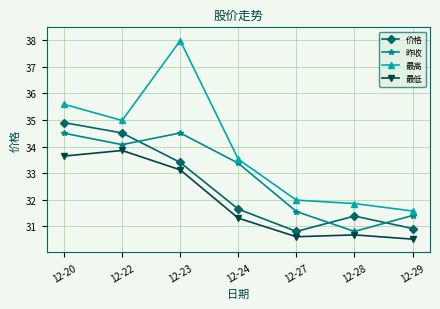

What is the sum of all 最高 values?

237.5